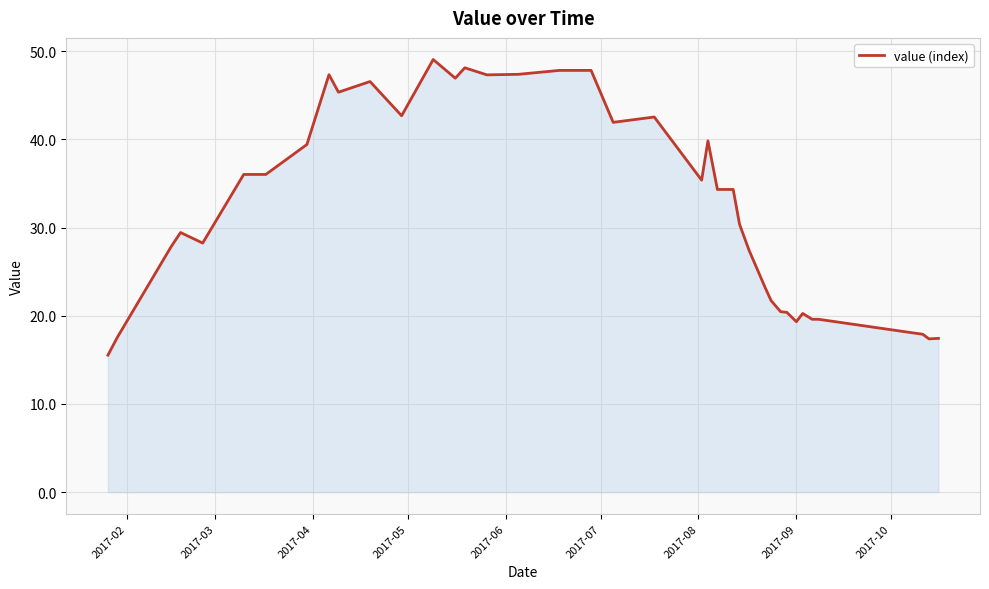

What is the difference between the maximum and minimum values?

33.5